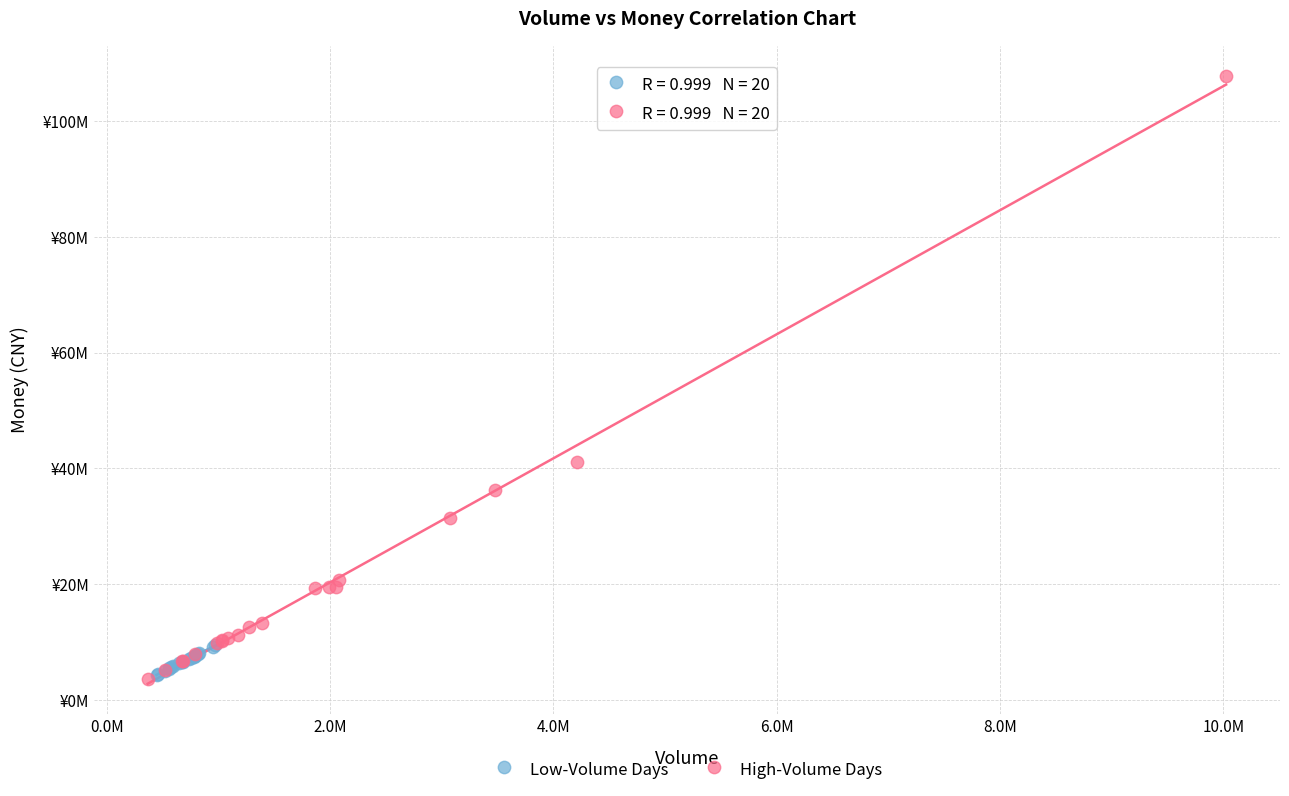

Which series contains the highest Y value?

High-Volume Days